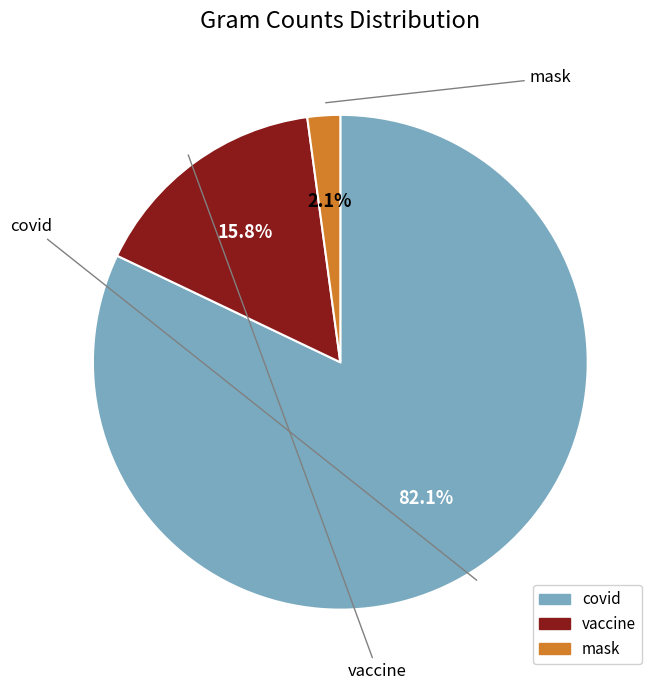

Combined, what portion of the pie is mask and covid?

84.2%